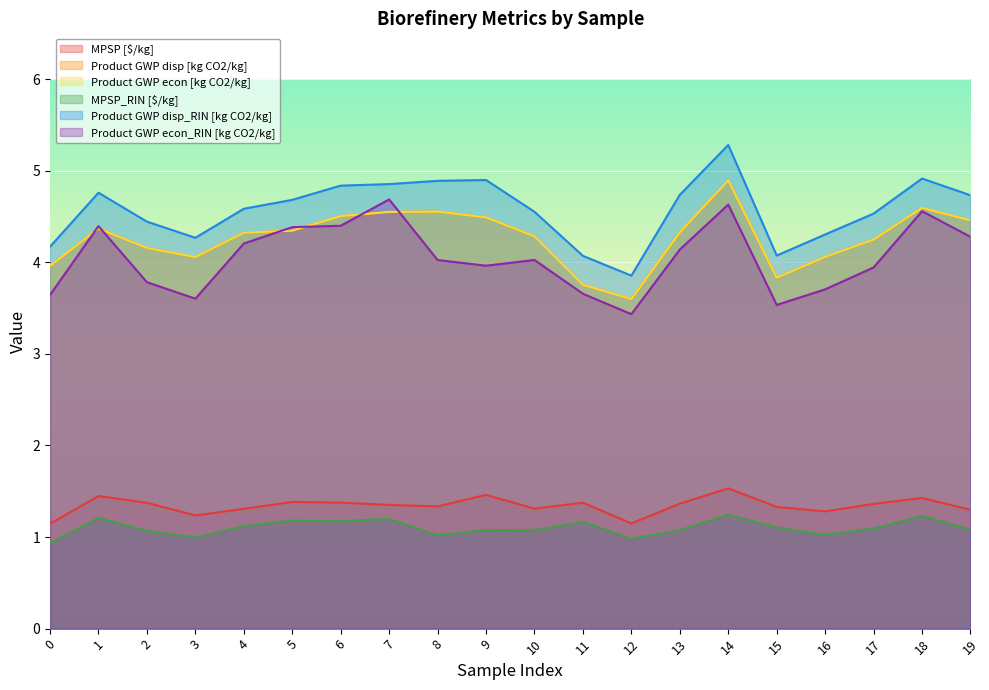

What is the total value across all series at 12?

16.6